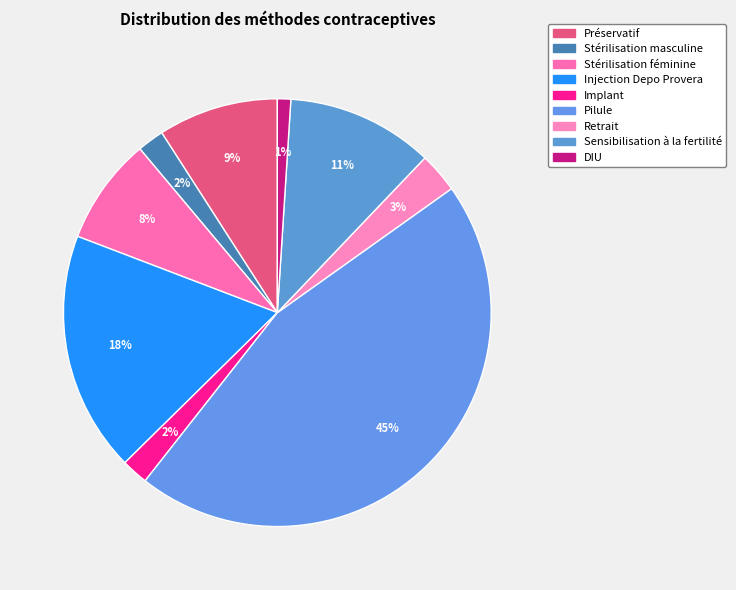

To the nearest percent, what is the difference between the largest and smallest slice percentages?

44%